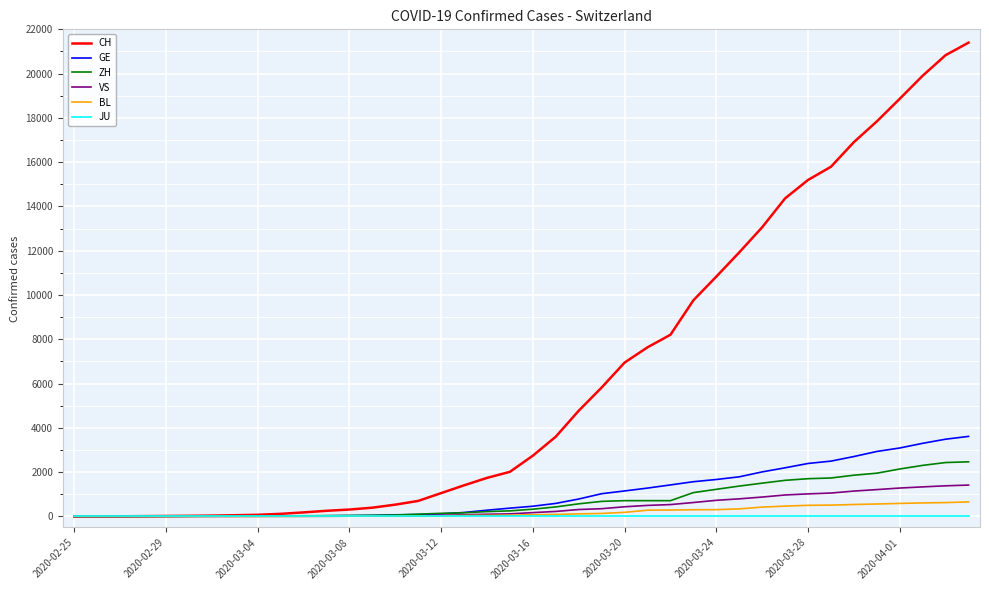

At how many categories does at least one series exceed 20133?

2